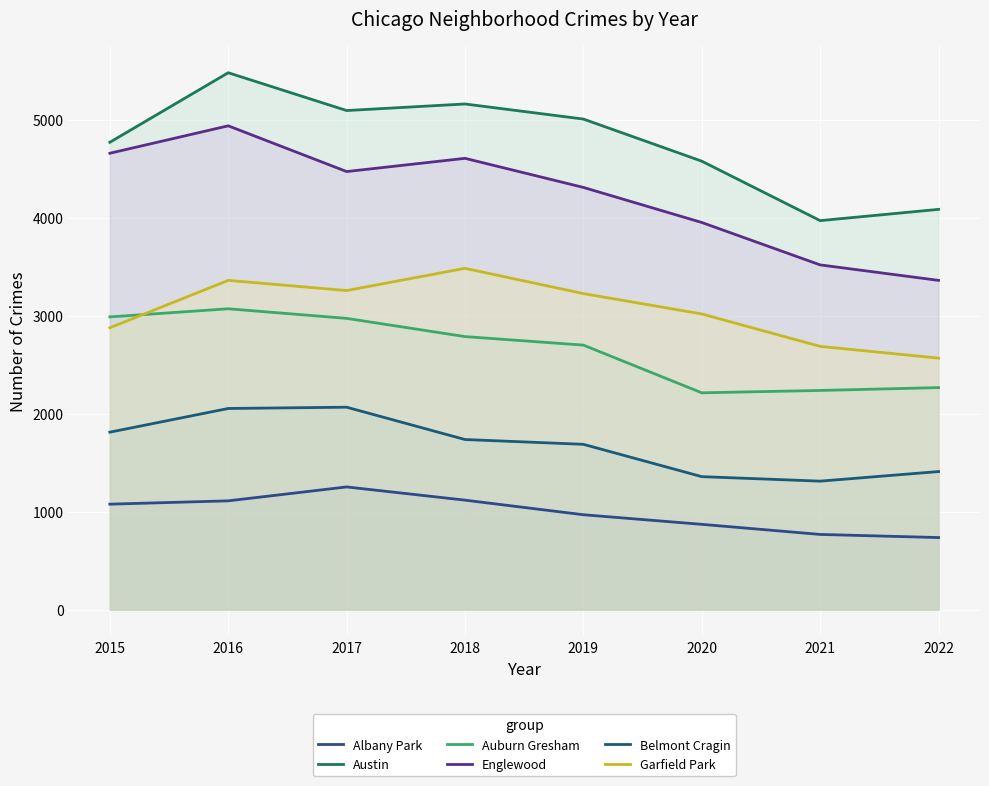

True or false: Austin and Auburn Gresham cross at least once.

False